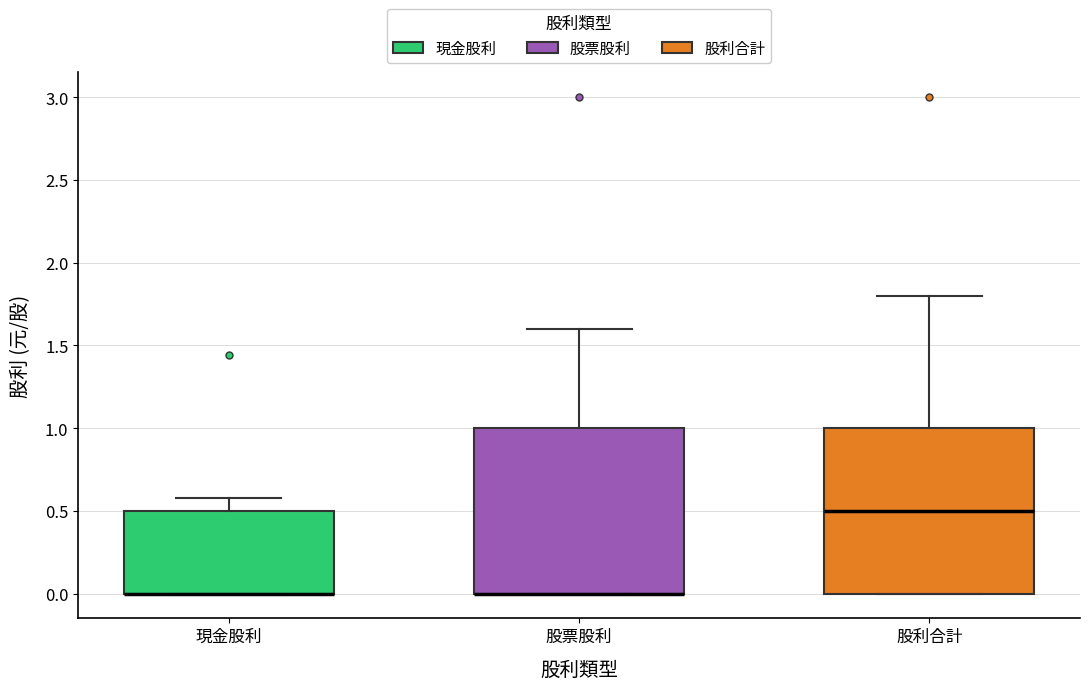

Reading left to right, read every box against the y-axis: the position of its median line, the range the box covers, and the ends of its whiskers. The values are not printed on the chart, so give them approximately, as read against the axis.

現金股利: median 0.0 (drawn on the box's lower edge), box 0.0 to 0.5, whiskers 0.0 to 0.6
股票股利: median 0.0 (drawn on the box's lower edge), box 0.0 to 1.0, whiskers 0.0 to 1.6
股利合計: median 0.5, box 0.0 to 1.0, whiskers 0.0 to 1.8